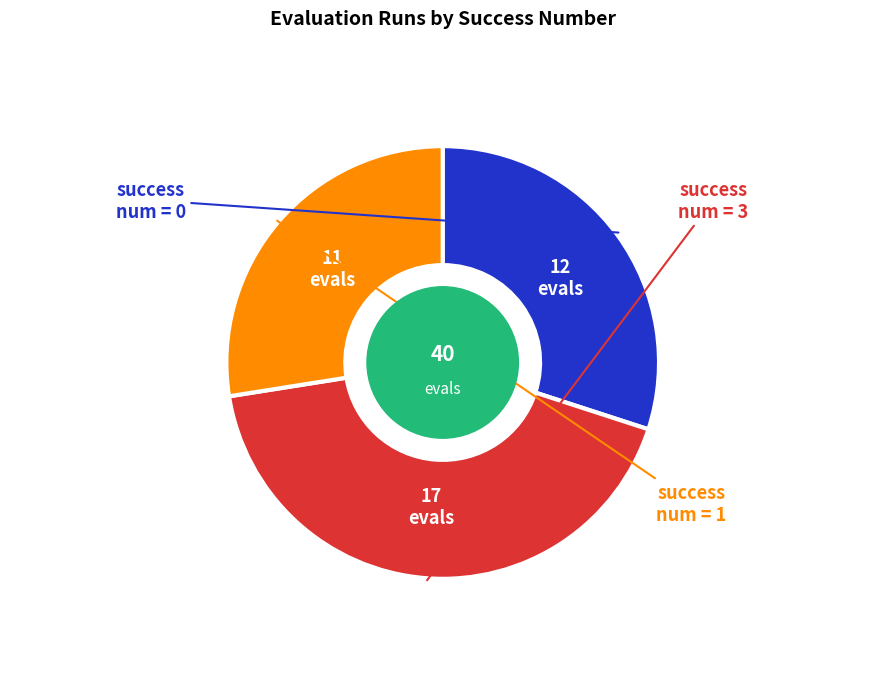

Is there any slice that represents more than half of the pie?

No